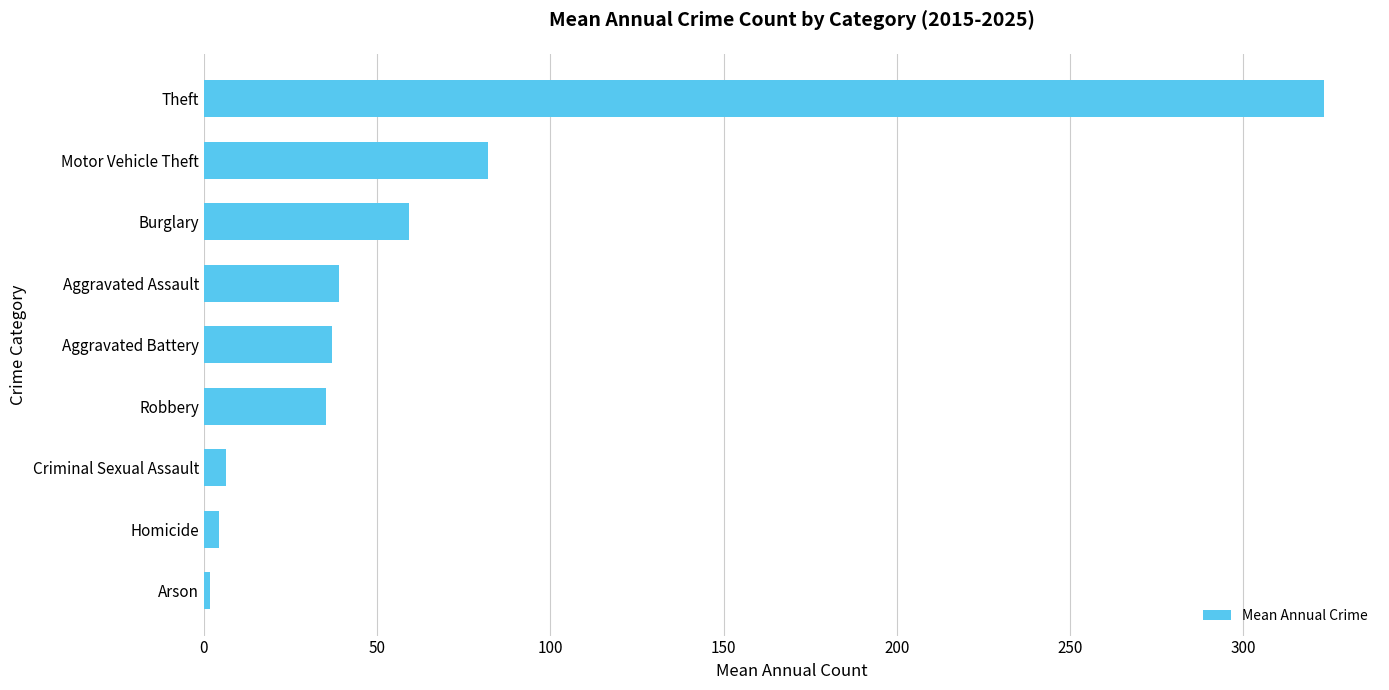

How many bars are there in total?

9